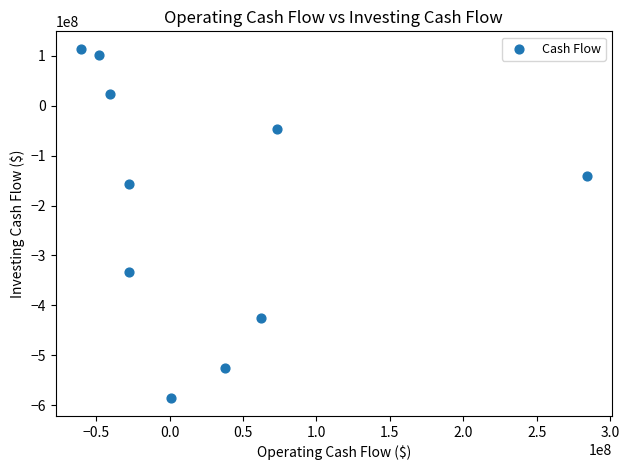

What is the average X value?

25365900